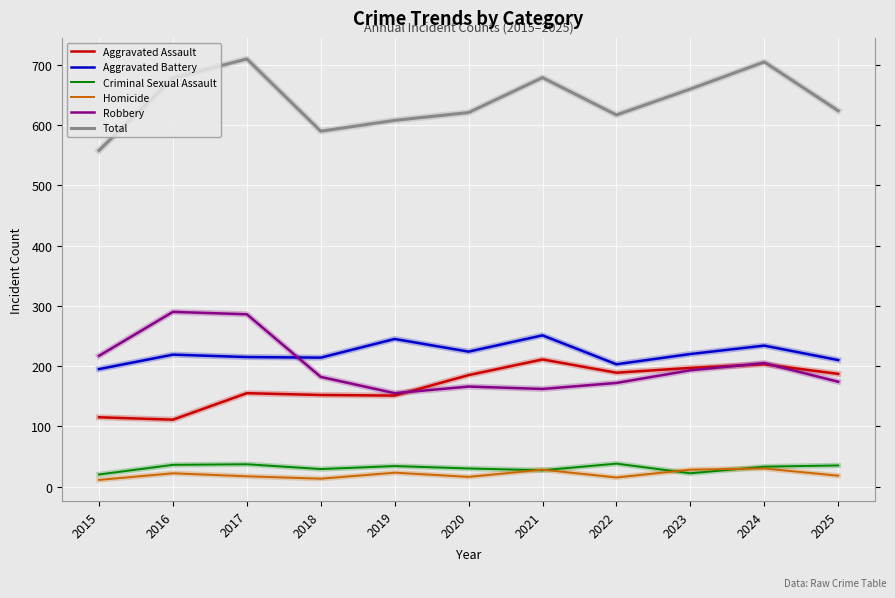

Where is Robbery nearest to the value 222?

2015